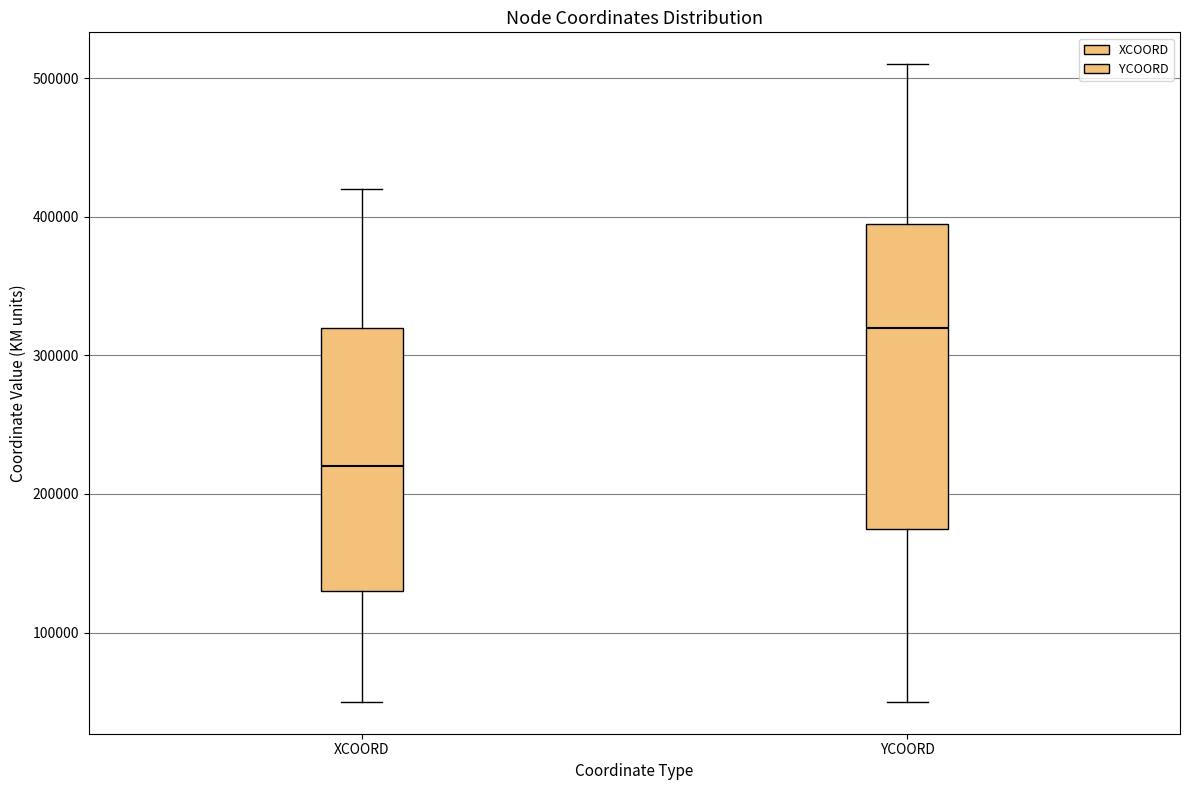

Which box's median line is the highest?

YCOORD